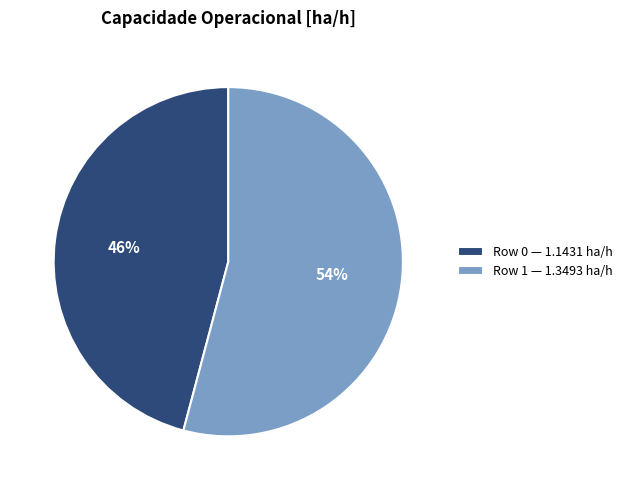

Which has a higher value, Row 0 or Row 1?

Row 1